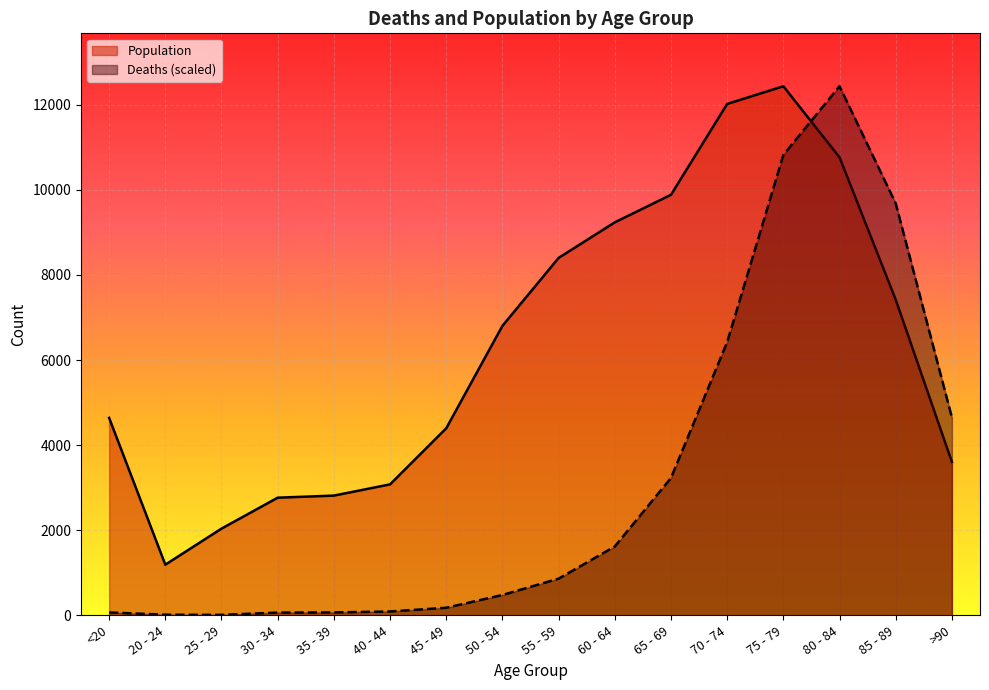

Which series has the widest spread of values?

Deaths (scaled)